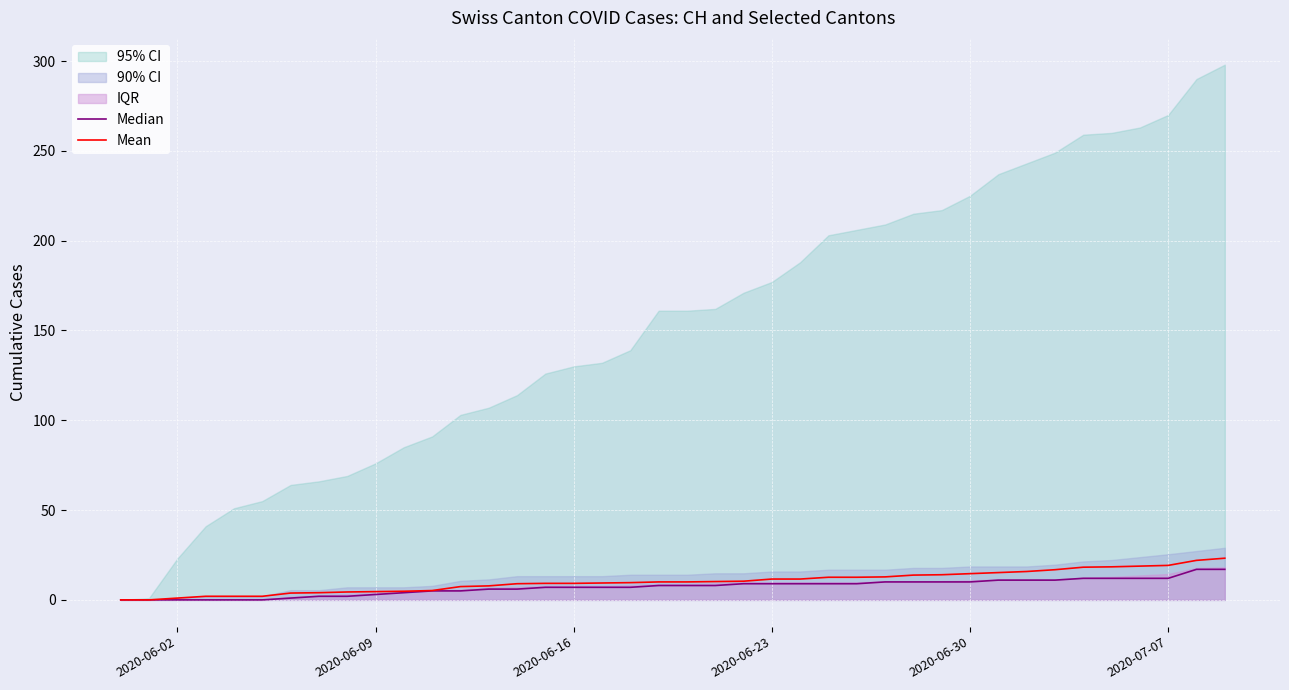

Is the value of Median at 27 greater than the value of Mean at 9?

Yes